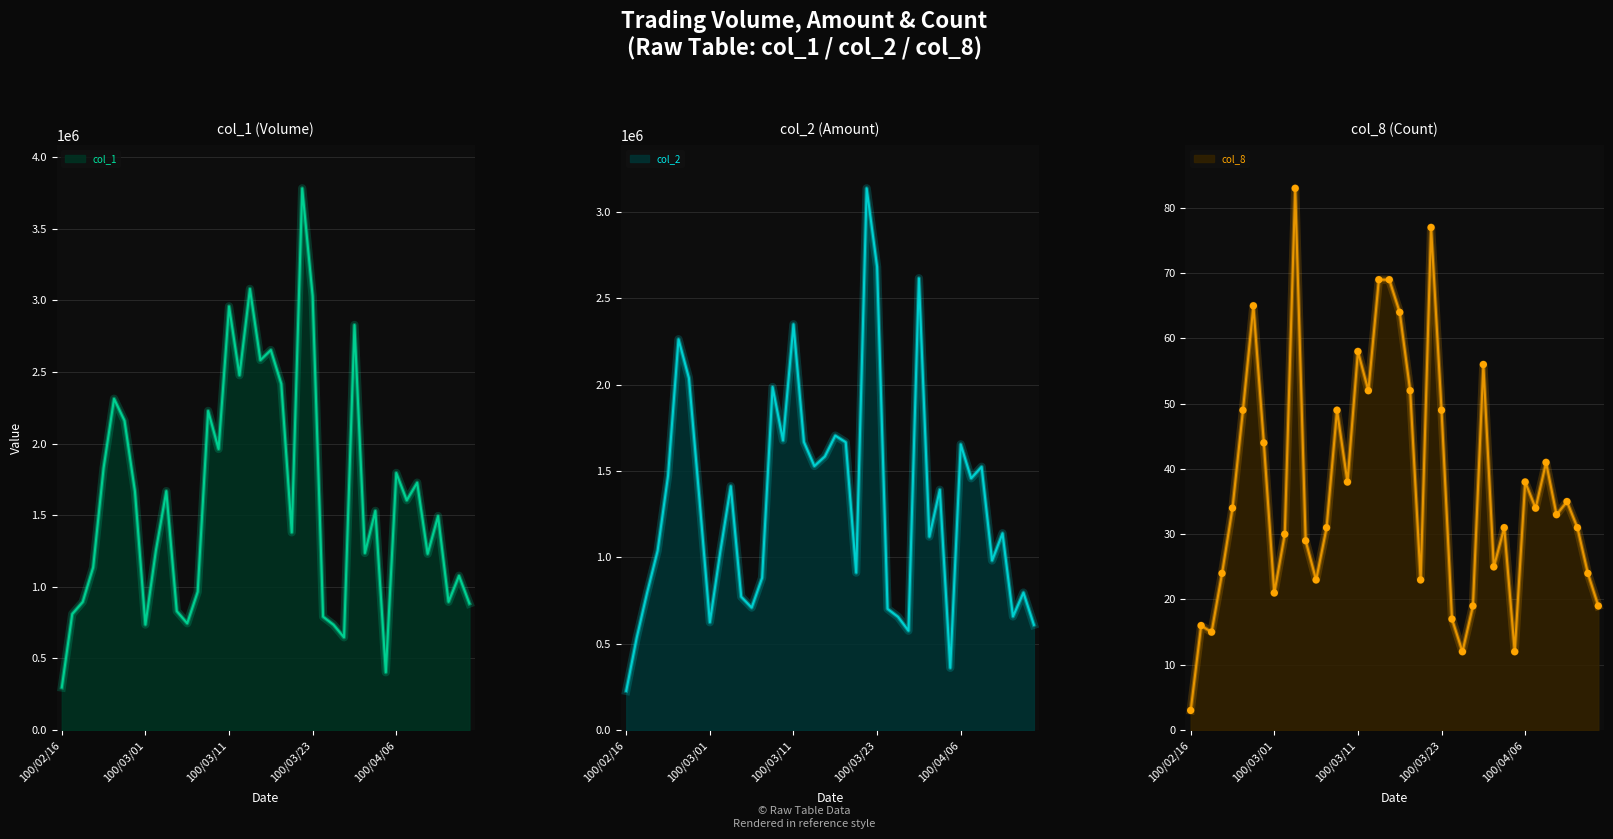

Which series contains the lowest Y value?

col_8